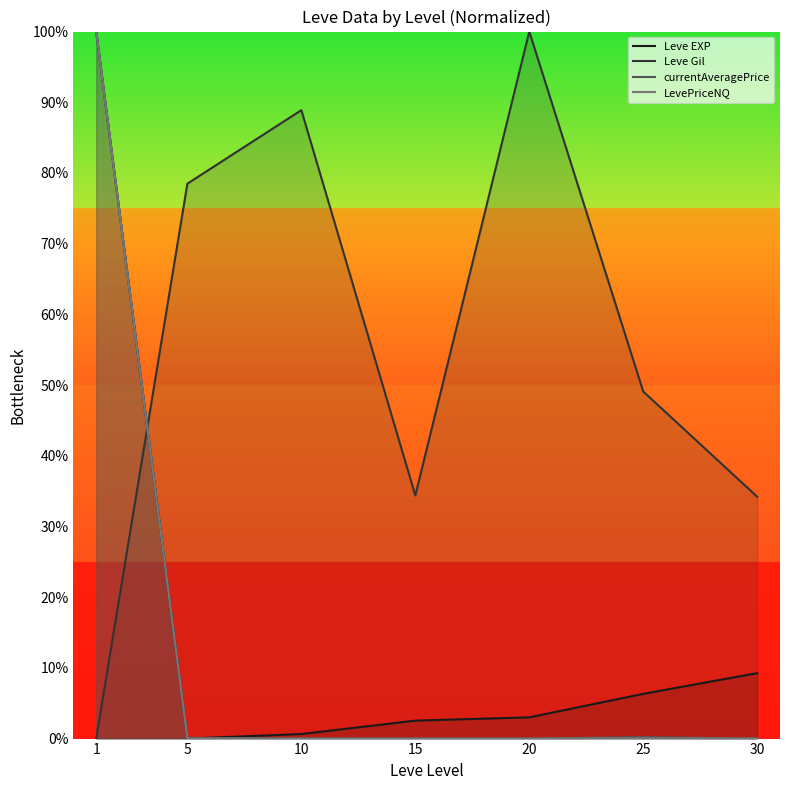

True or false: currentAveragePrice and Leve EXP cross at least once.

True